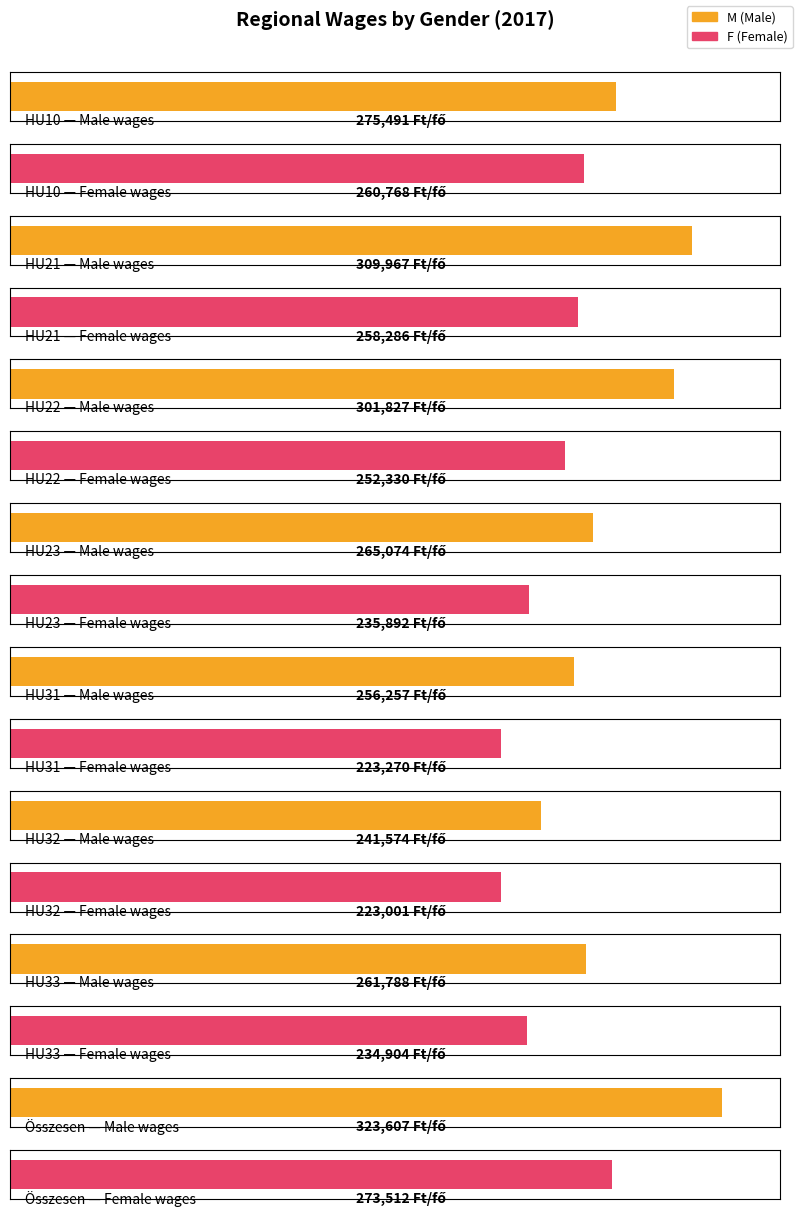

Rank the categories by F value from highest to lowest.

Összesen, HU10, HU21, HU22, HU23, HU33, HU31, HU32